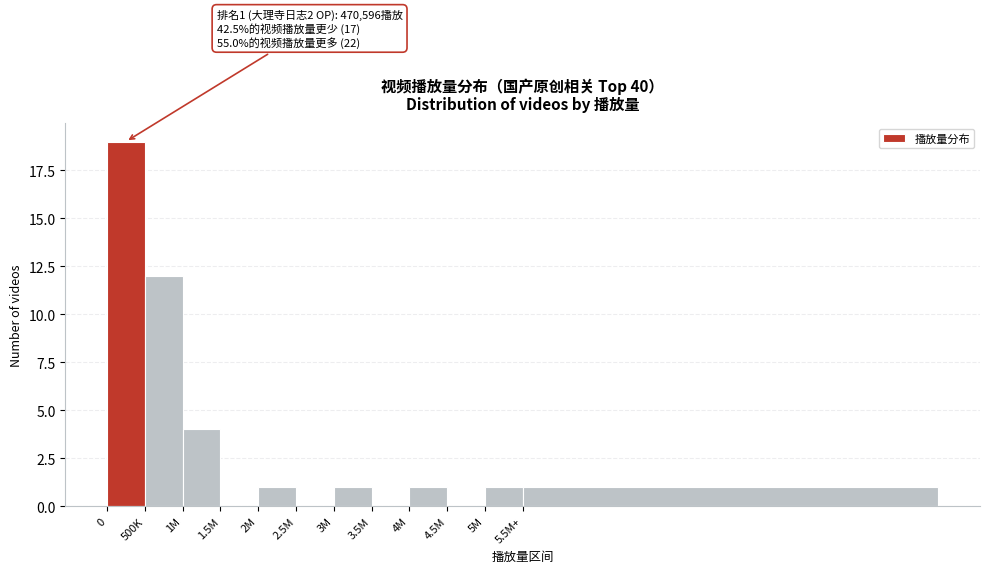

Reading right to left, list all the values displayed in this chart.

5.5M+=1	5M=1	4.5M=0	4M=1	3.5M=0	3M=1	2.5M=0	2M=1	1.5M=0	1M=4	500K=12	0=19